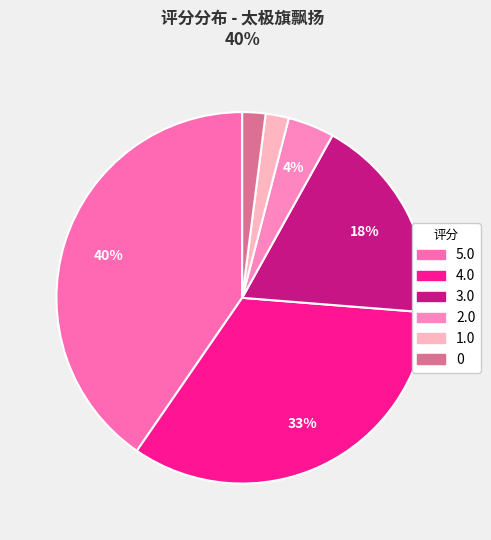

What percentage is the 4.0 slice, to the nearest percent?

33%